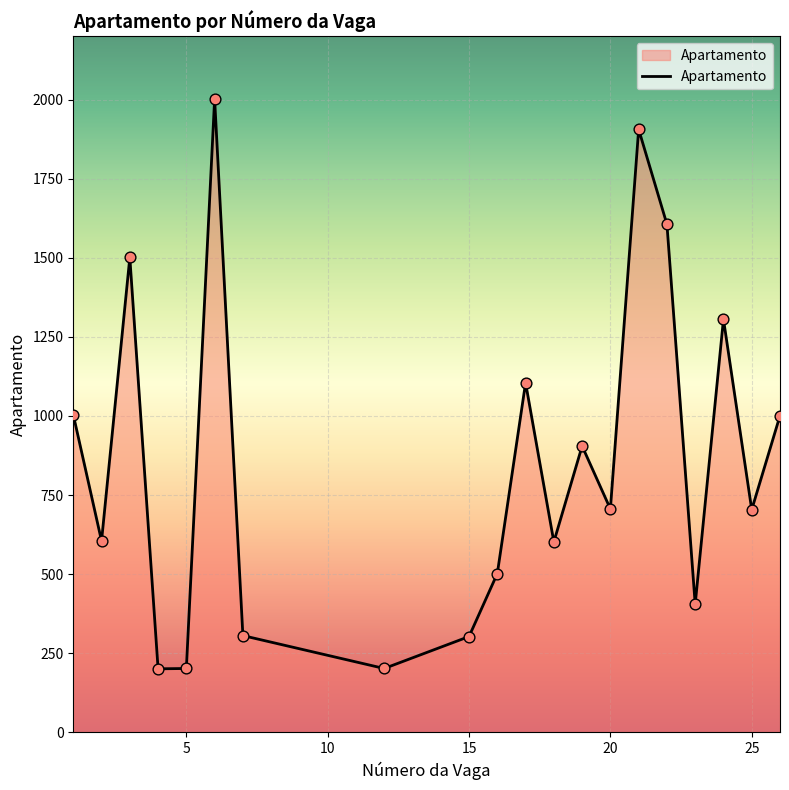

What is the minimum value shown in the chart?

201